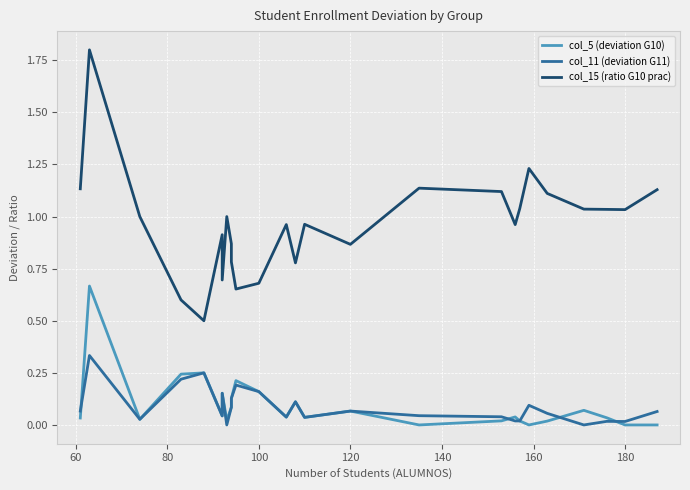

Is the value of col_11 (deviation G11) at 80 greater than the value of col_15 (ratio G10 prac) at 21?

No